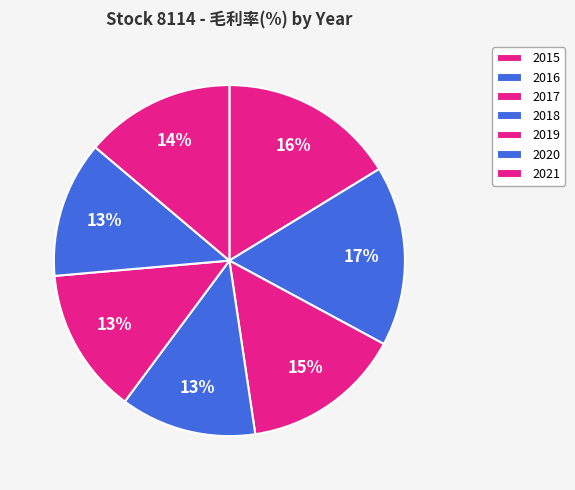

To the nearest percent, what is the combined percentage of 2018 and 2021?

26%